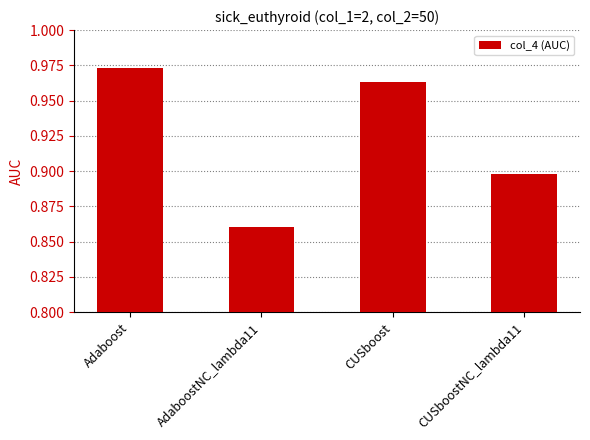

Rank the categories by value from highest to lowest.

Adaboost, CUSboost, CUSboostNC_lambda11, AdaboostNC_lambda11